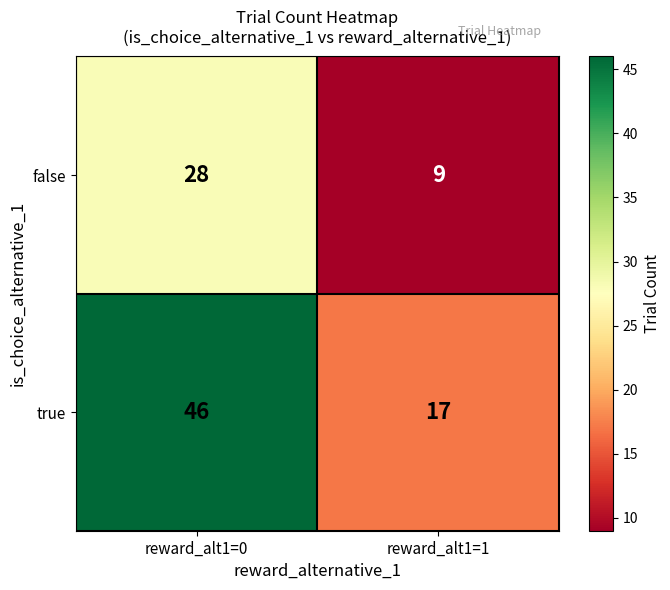

The value of false at reward_alt1=1 is 9. True or false?

True